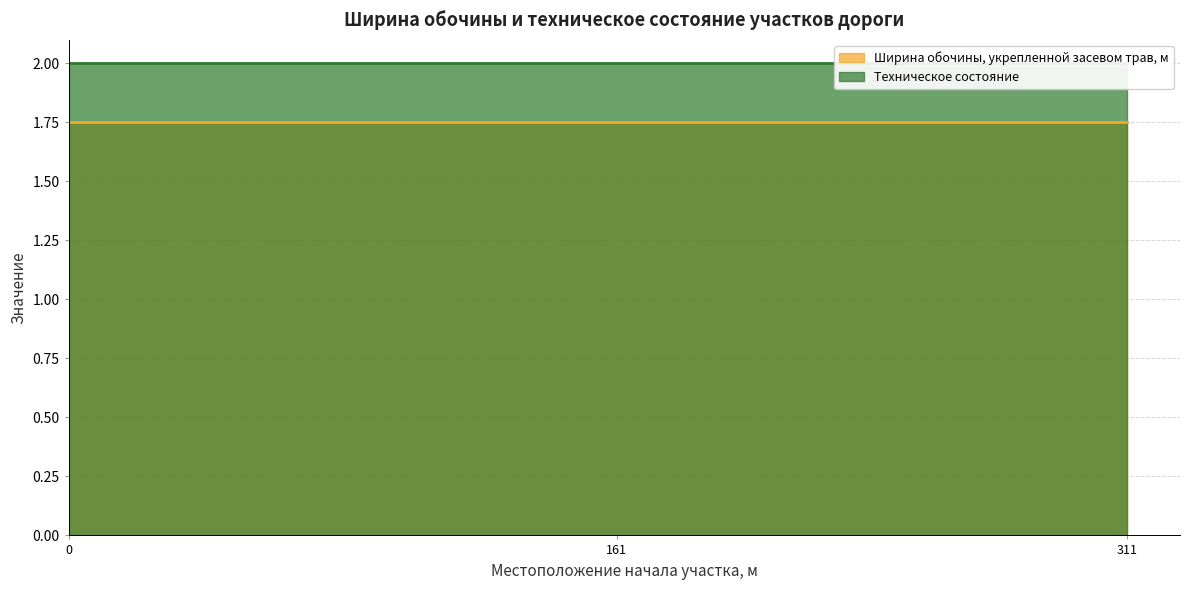

At 0, list the series in order from smallest to largest.

Ширина обочины, укрепленной засевом трав, м, Техническое состояние